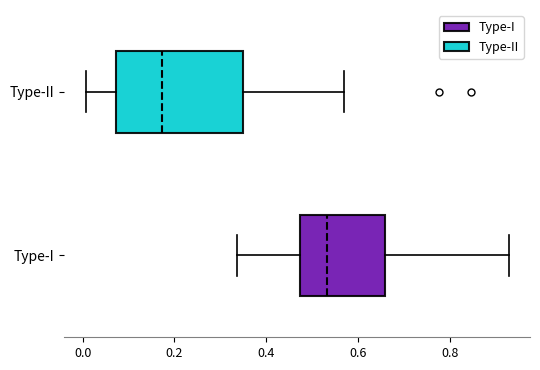

Where does the right whisker of the box for Type-I end on the x-axis? The values are not printed on the chart, so give them approximately, as read against the axis.

0.92